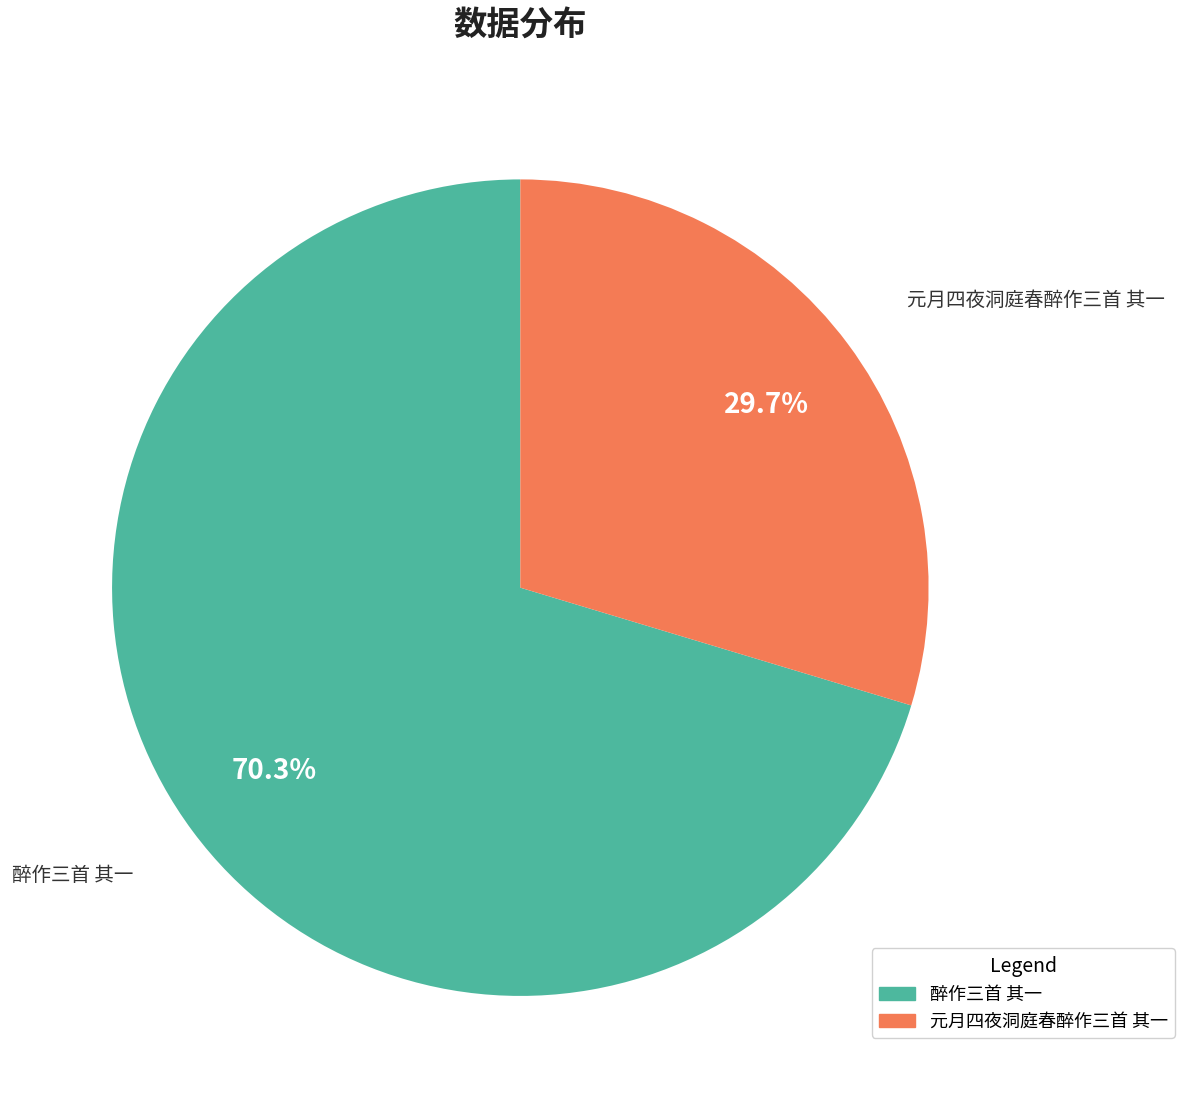

How many slices are in this pie chart?

2